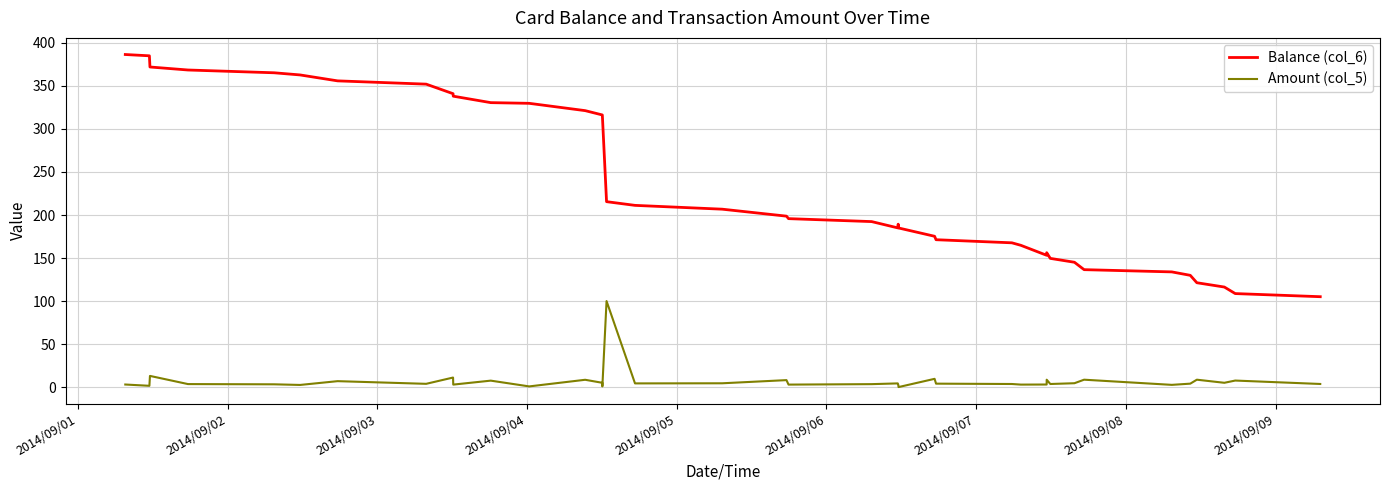

What is the difference between the maximum and second lowest values in the Amount (col_5) series?

99.9